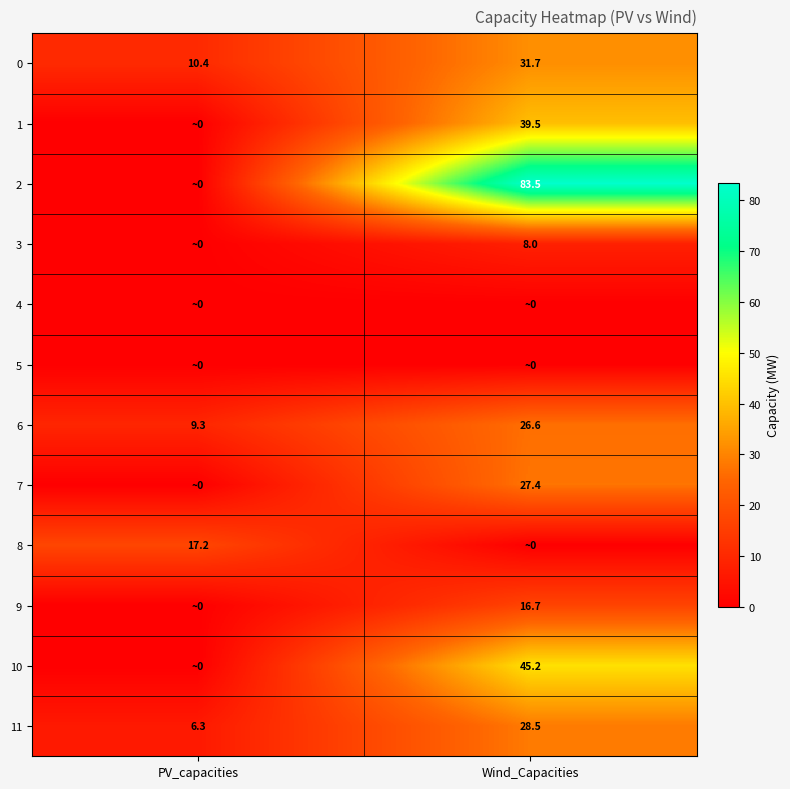

The value of 6 at Wind_Capacities is 26.6. True or false?

True